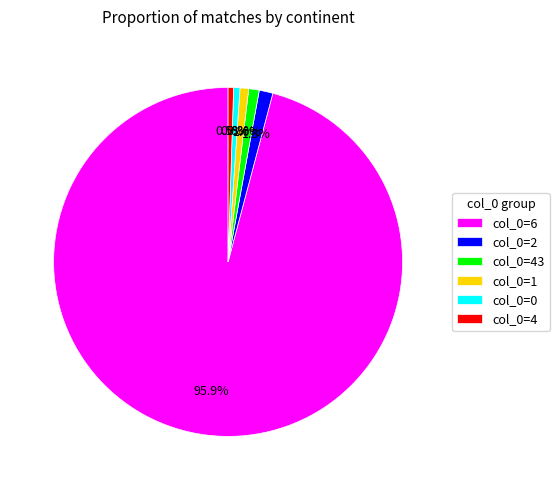

Which category has the biggest portion of the pie?

col_0=6